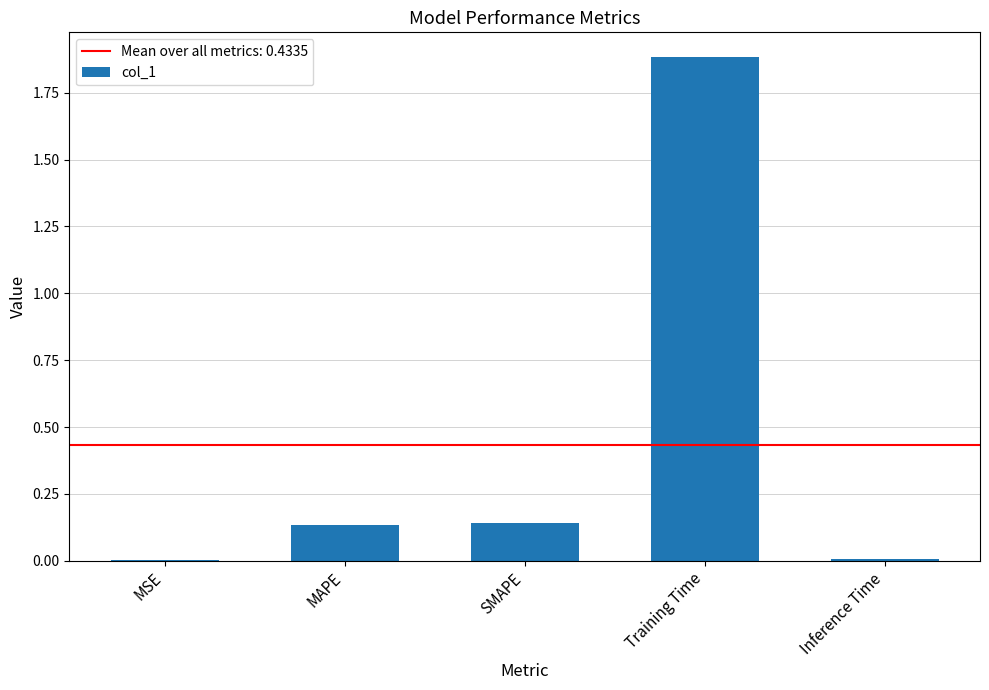

What is the sum of all values?

2.2